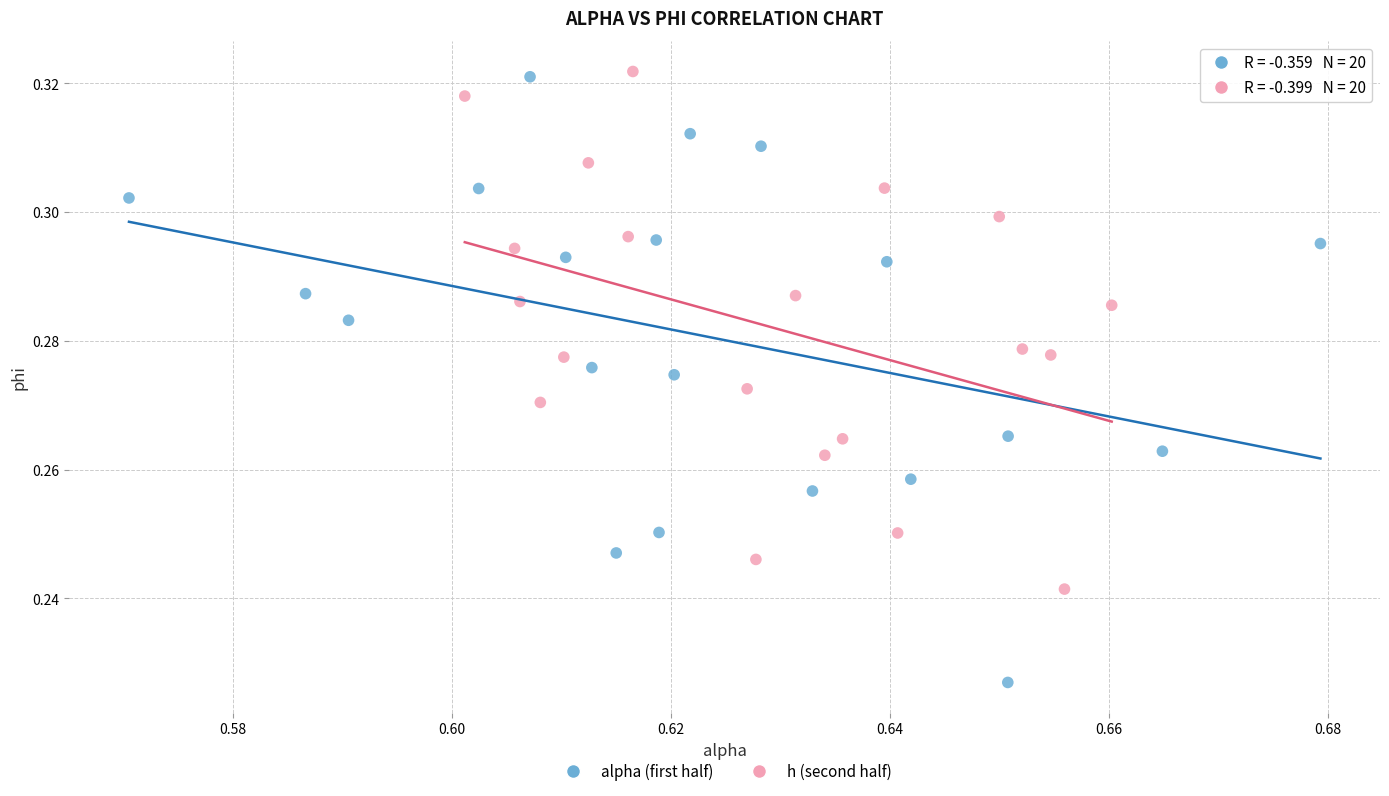

Which series has the widest spread of Y values?

alpha (first half)